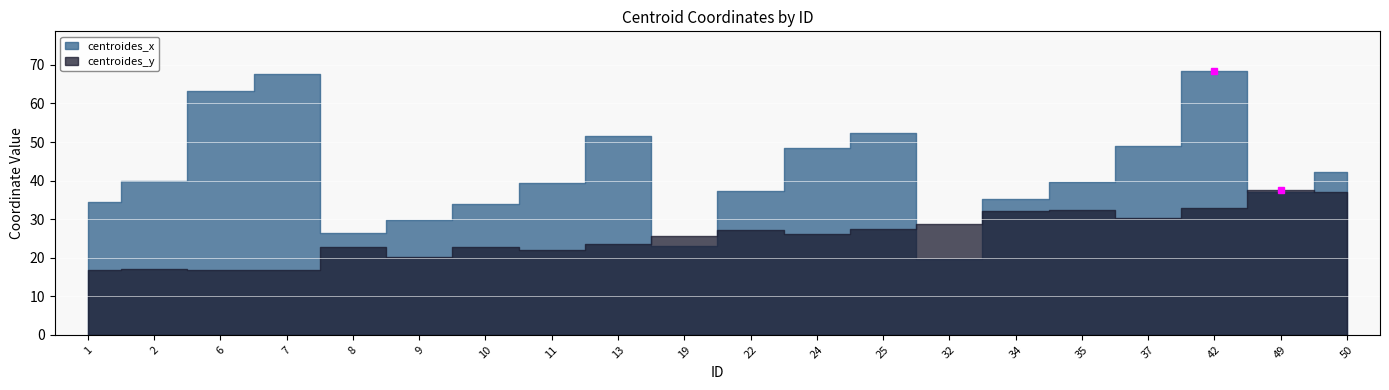

In centroides_y, how many points are lower than both neighbors (excluding endpoints)?

5